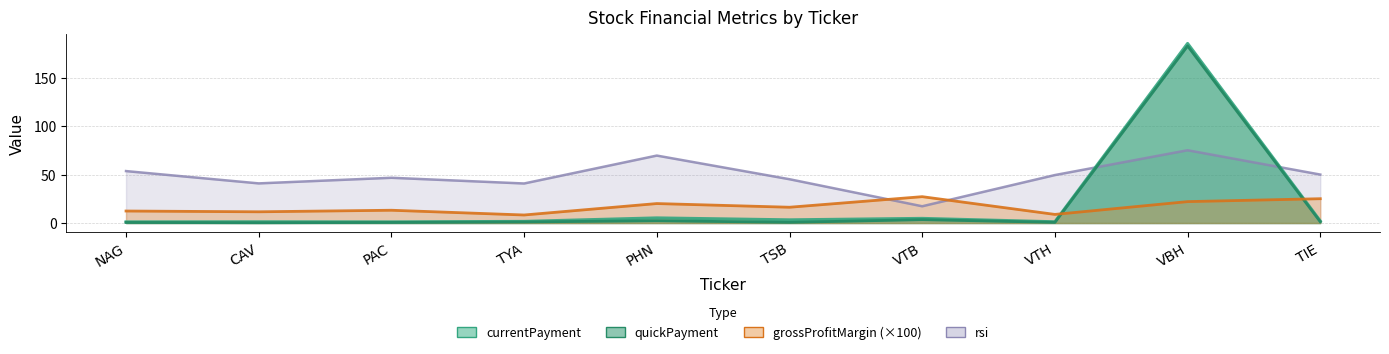

Which category has the lowest value in the quickPayment series?

CAV